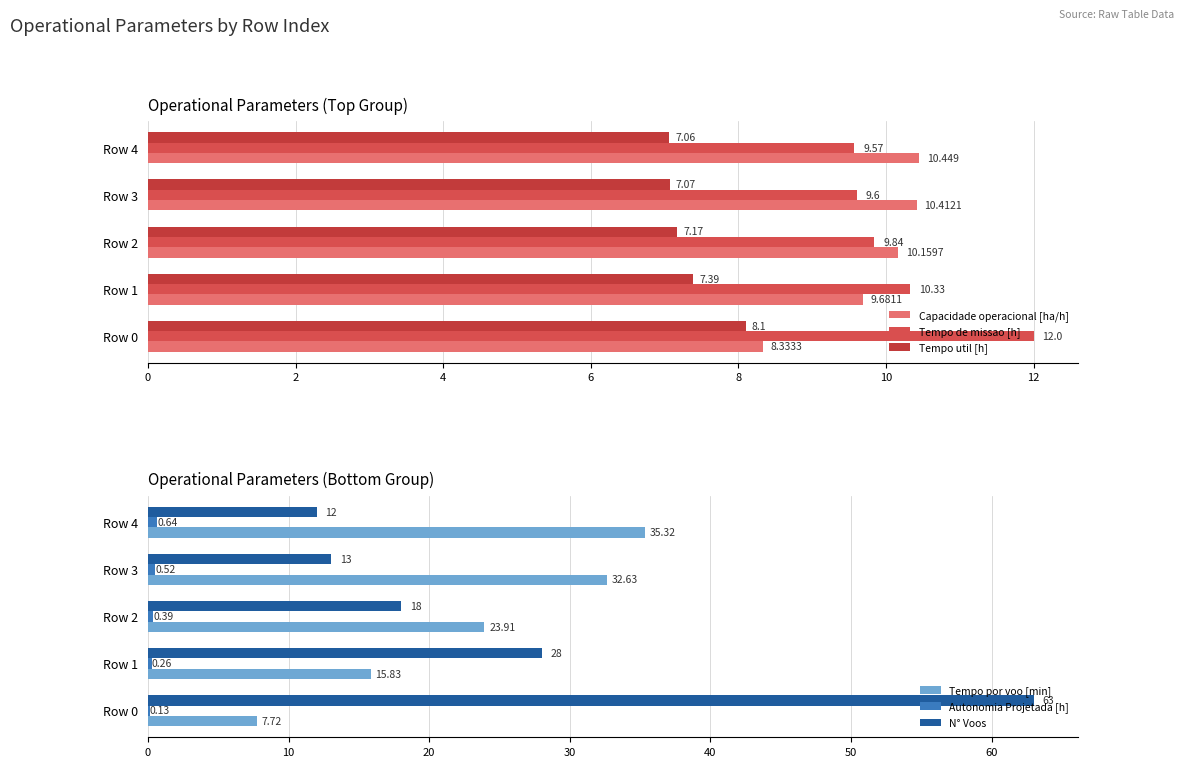

Read the Autonomia Projetada [h] value at 0.

0.1